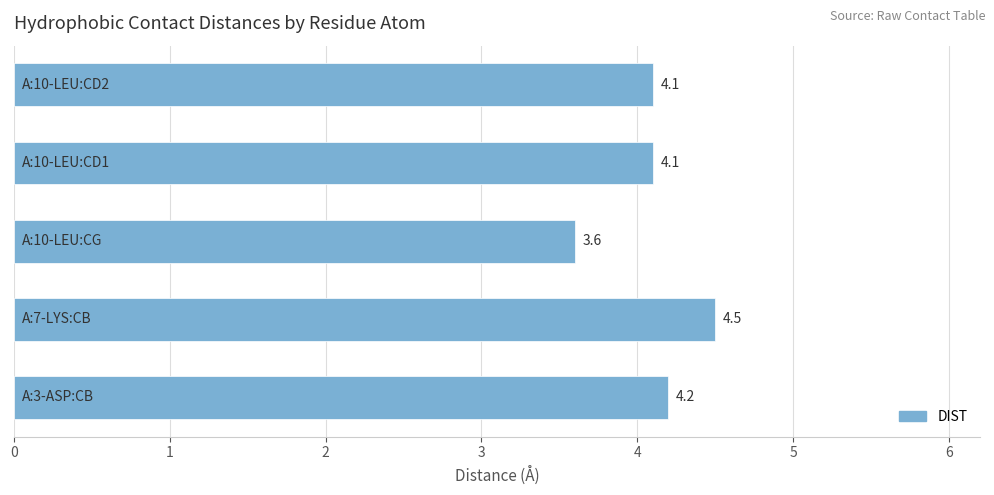

What is the sum of all values?

20.5